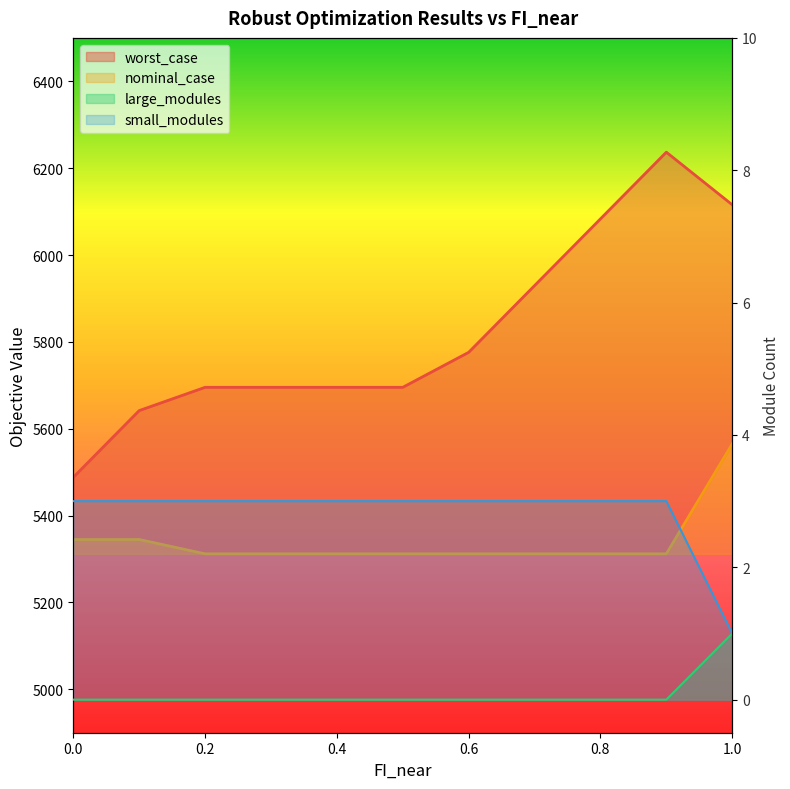

What position from the left is 0.7?

8